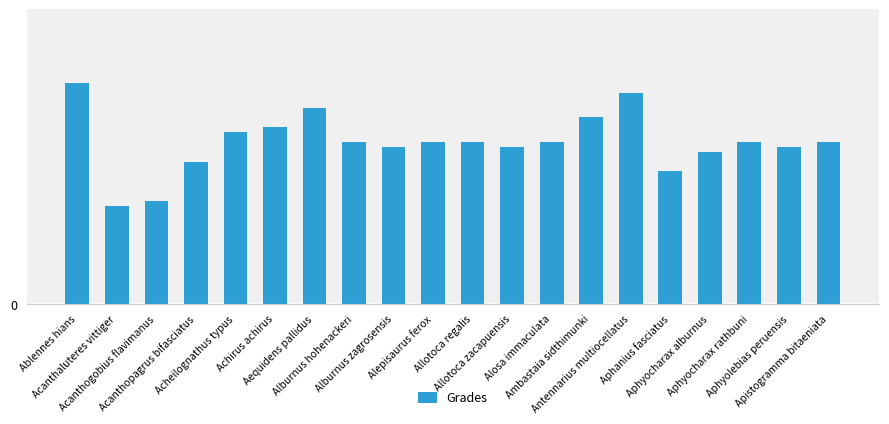

Where does the data first go above 3?

Ablennes hians